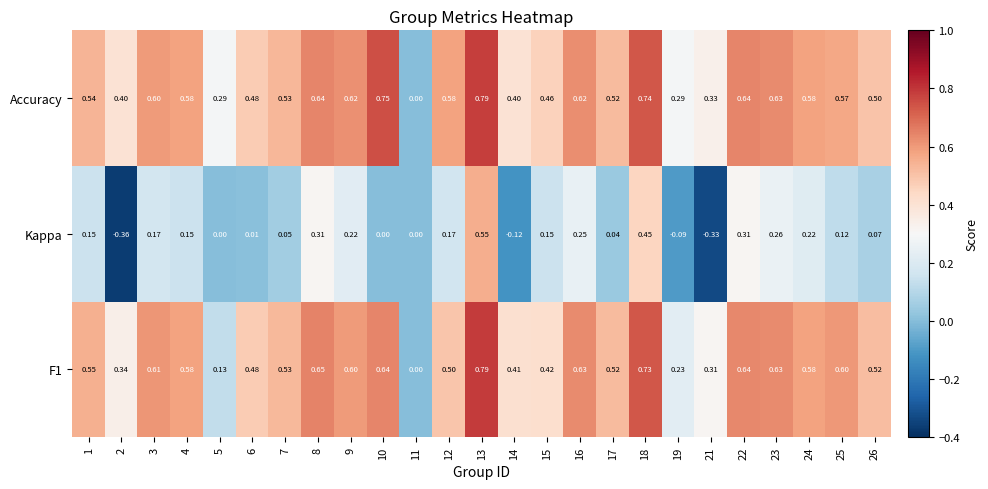

Is the value of F1 at 9 greater than the value of Accuracy at 5?

Yes